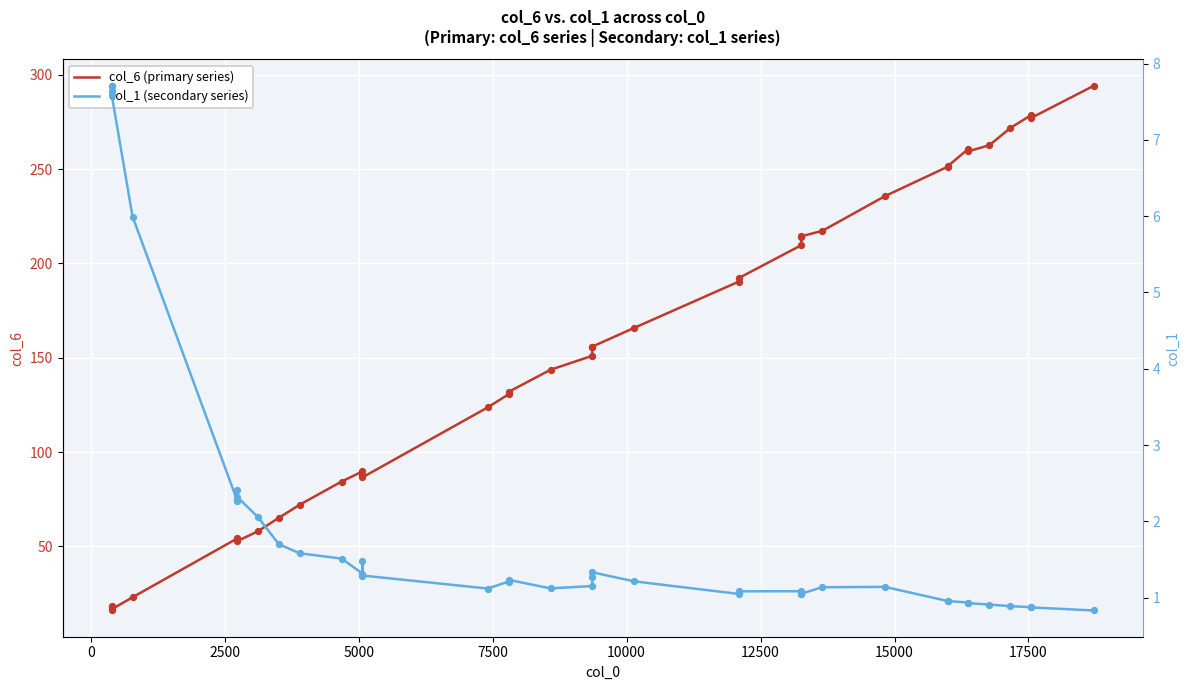

Which series reaches the minimum Y coordinate?

col_1 (secondary series)